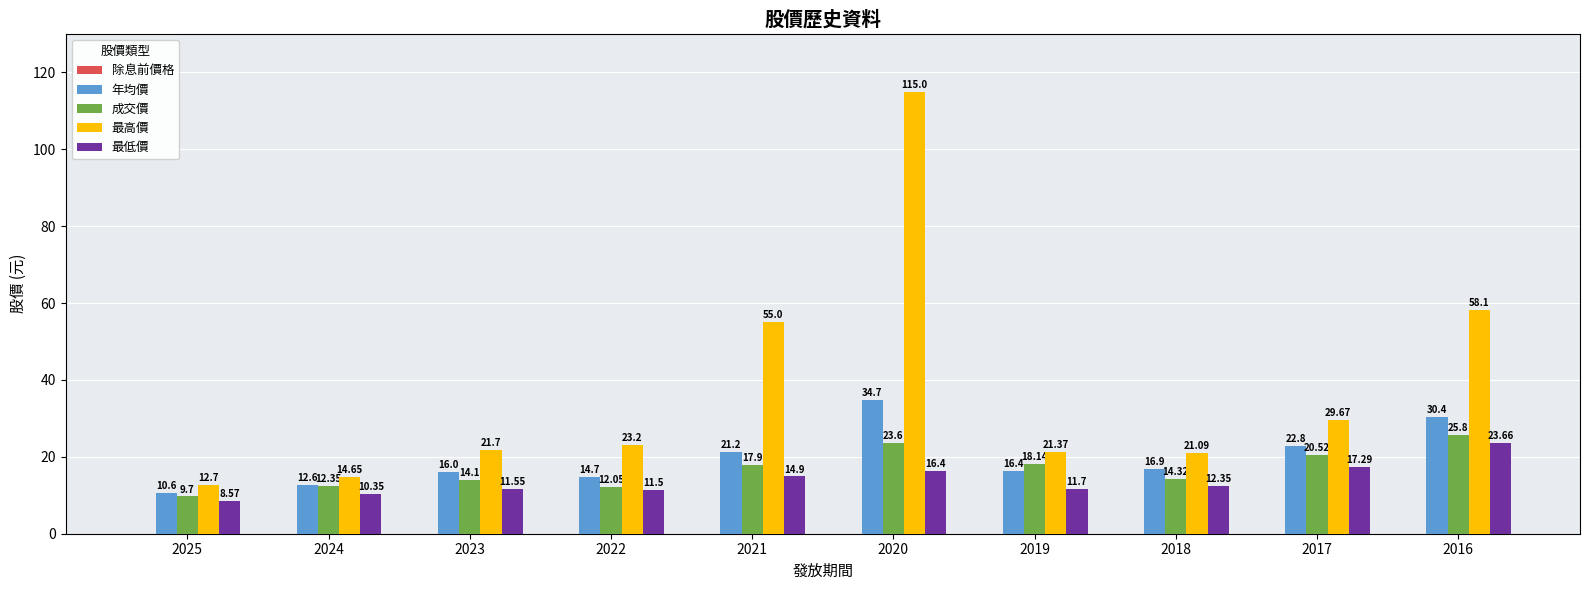

What is the difference between the maximum and minimum values in the 最高價 series?

102.3